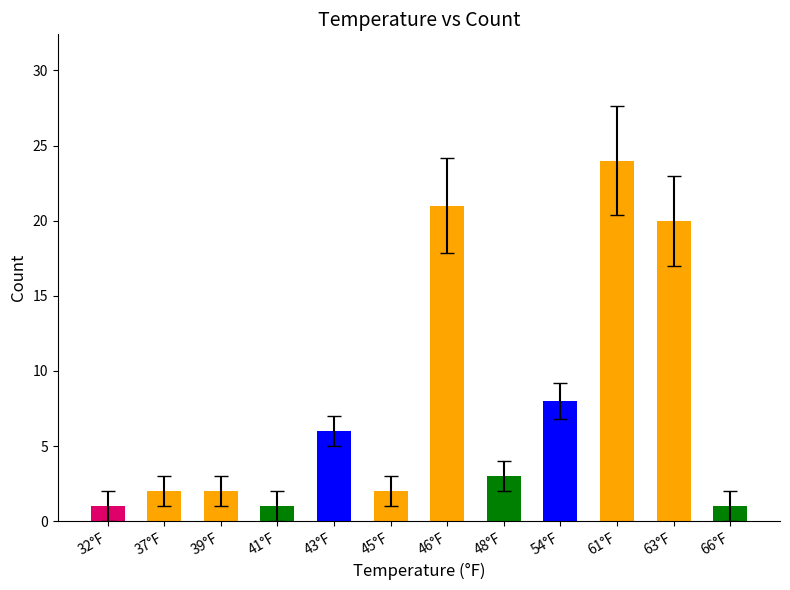

Reading right to left, extract all data points from this chart.

1	20	24	8	3	21	2	6	1	2	2	1